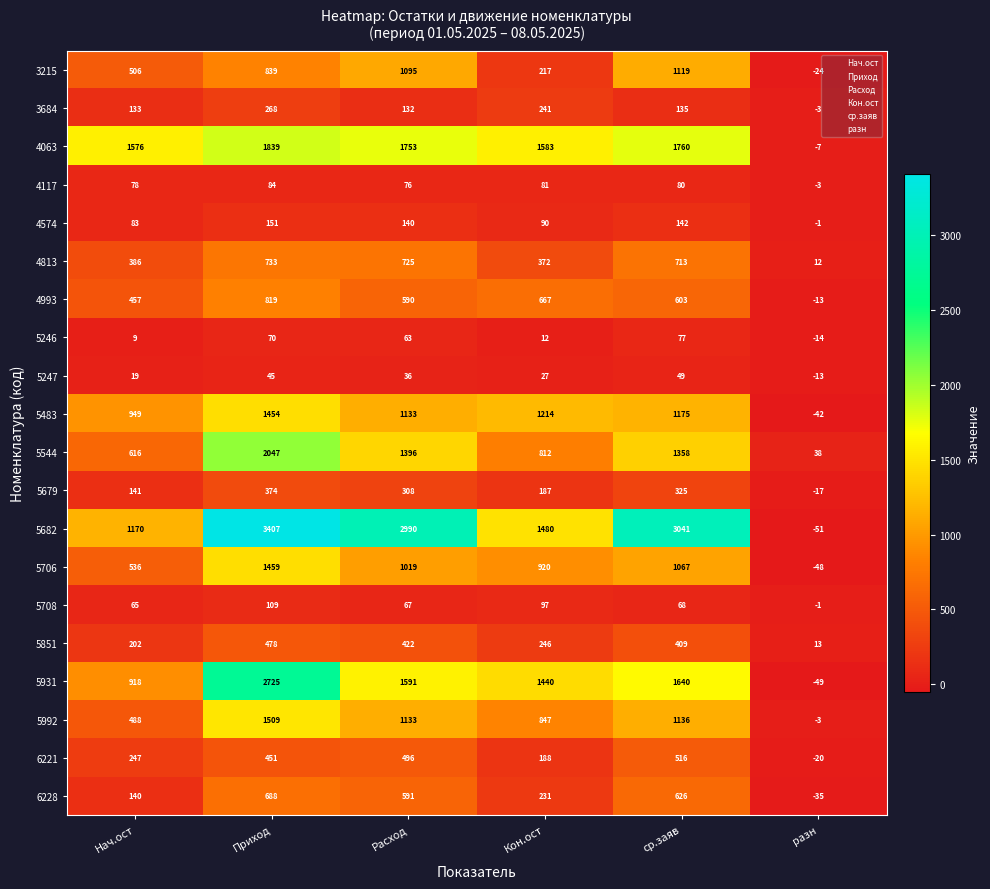

Rank the series at ср.заяв from lowest to highest value.

5247, 5708, 5246, 4117, 3684, 4574, 5679, 5851, 6221, 4993, 6228, 4813, 5706, 3215, 5992, 5483, 5544, 5931, 4063, 5682